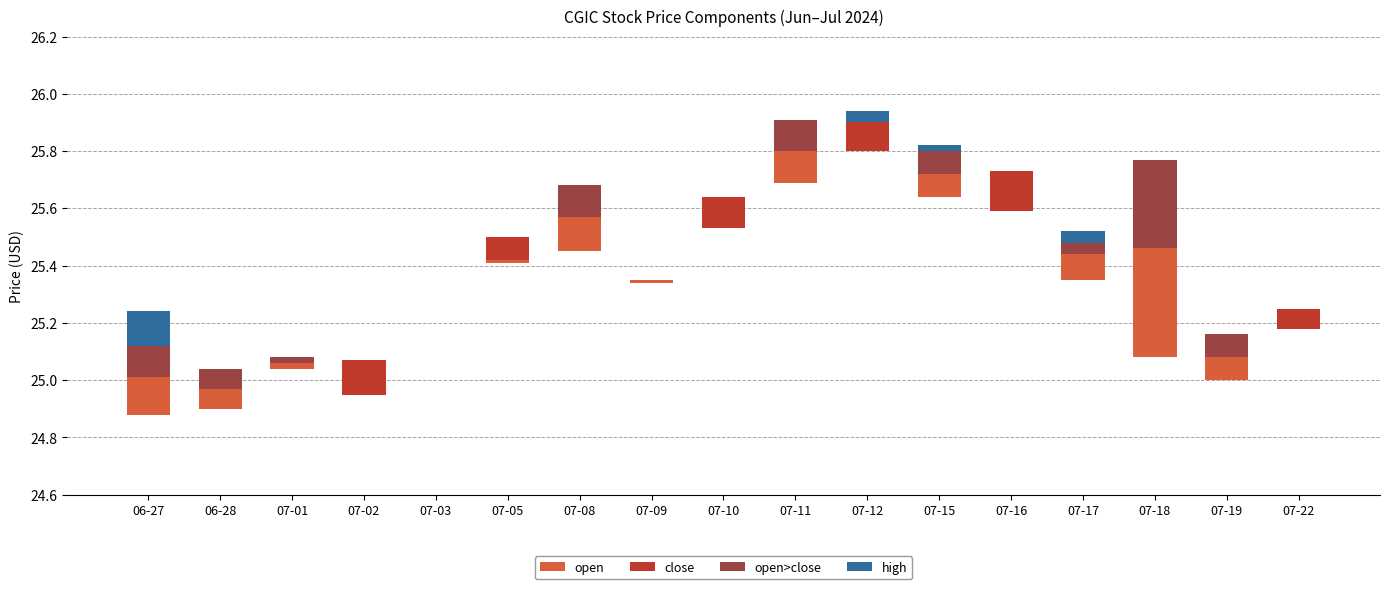

Between 07-08 and 07-10, which series saw the biggest shift?

open